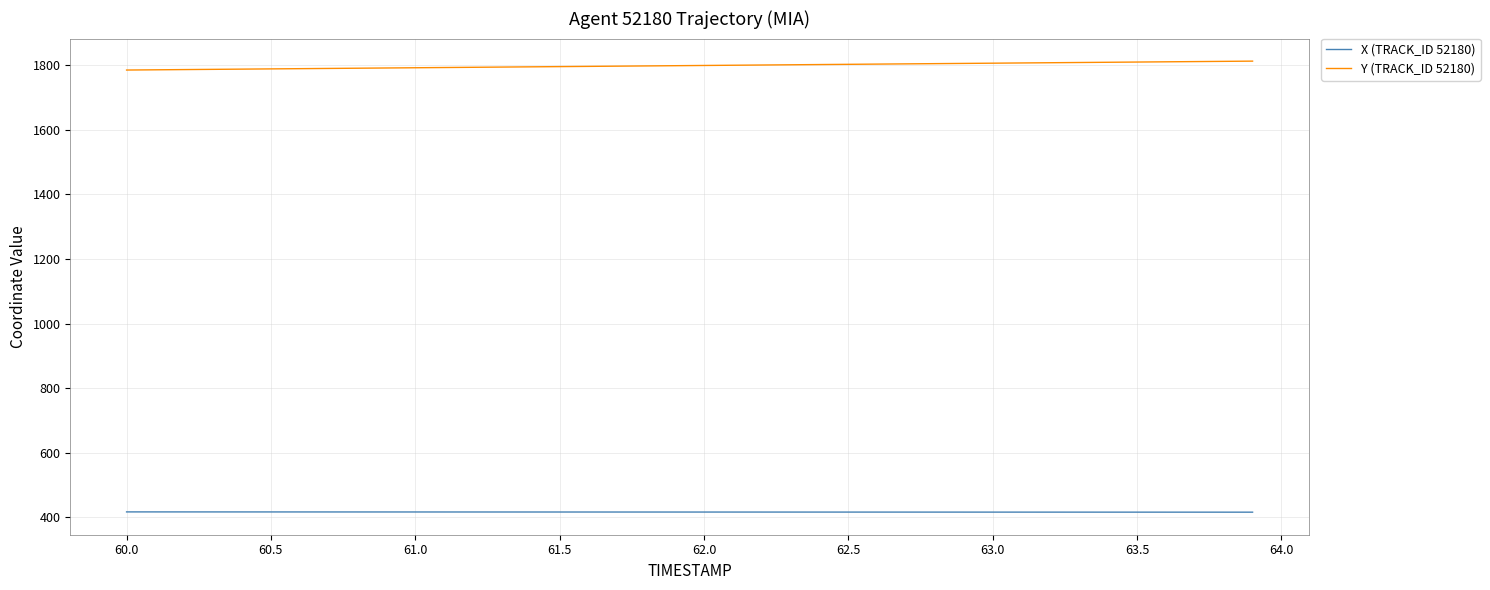

Which series has the largest total across all categories?

Y (TRACK_ID 52180)